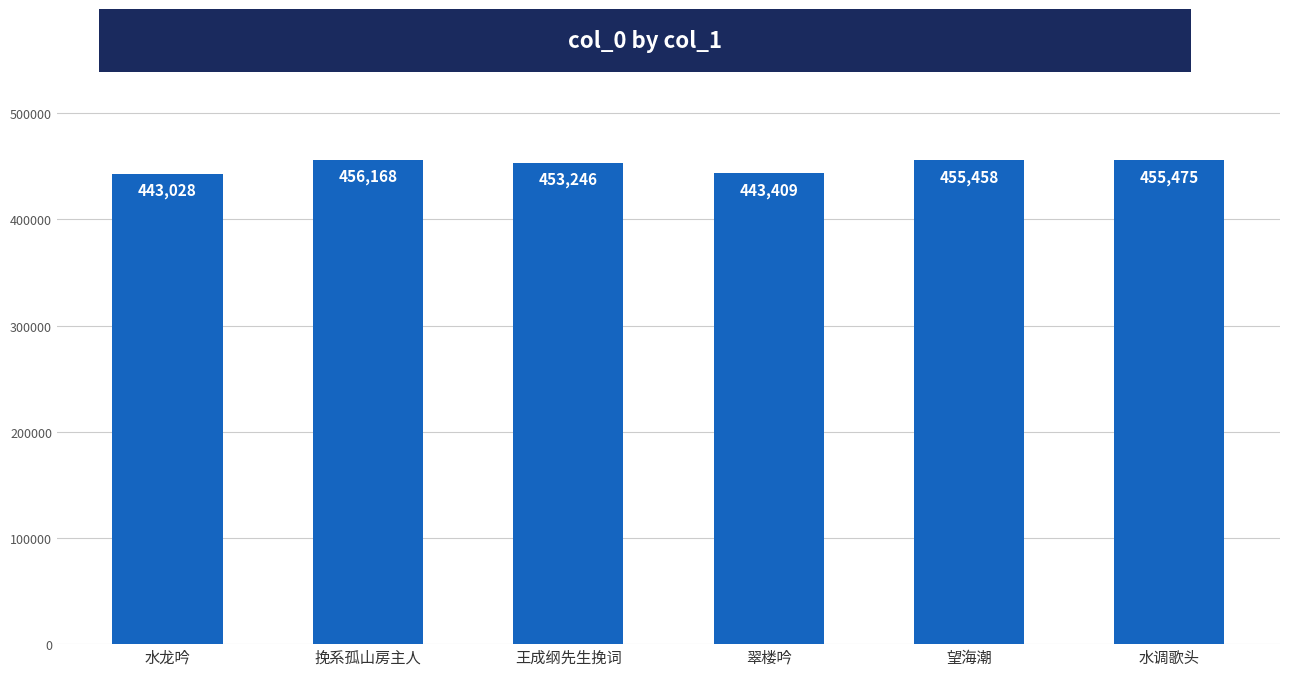

What is the label of the 5th bar from the left?

望海潮